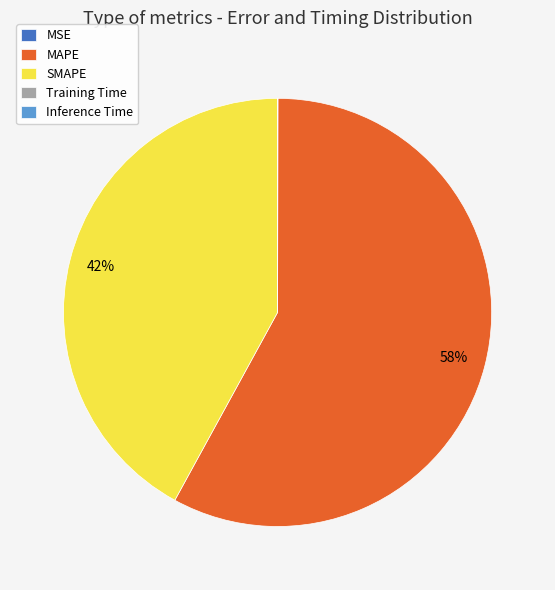

To the nearest percent, what portion does SMAPE represent?

42%